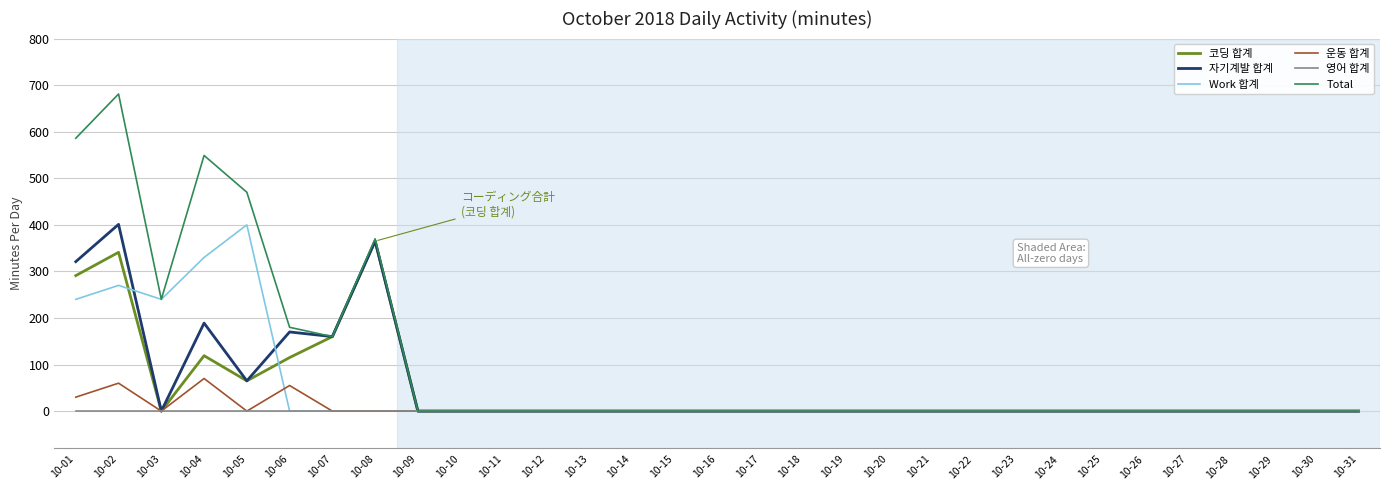

How many values in the Total series exceed 0?

8